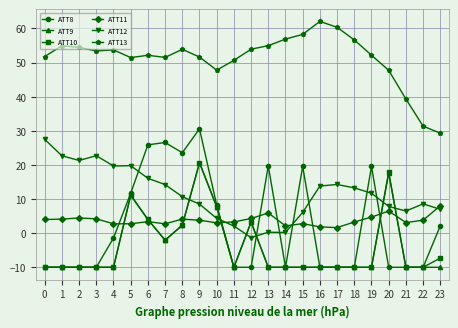

What is the maximum value shown in the chart?

62.0